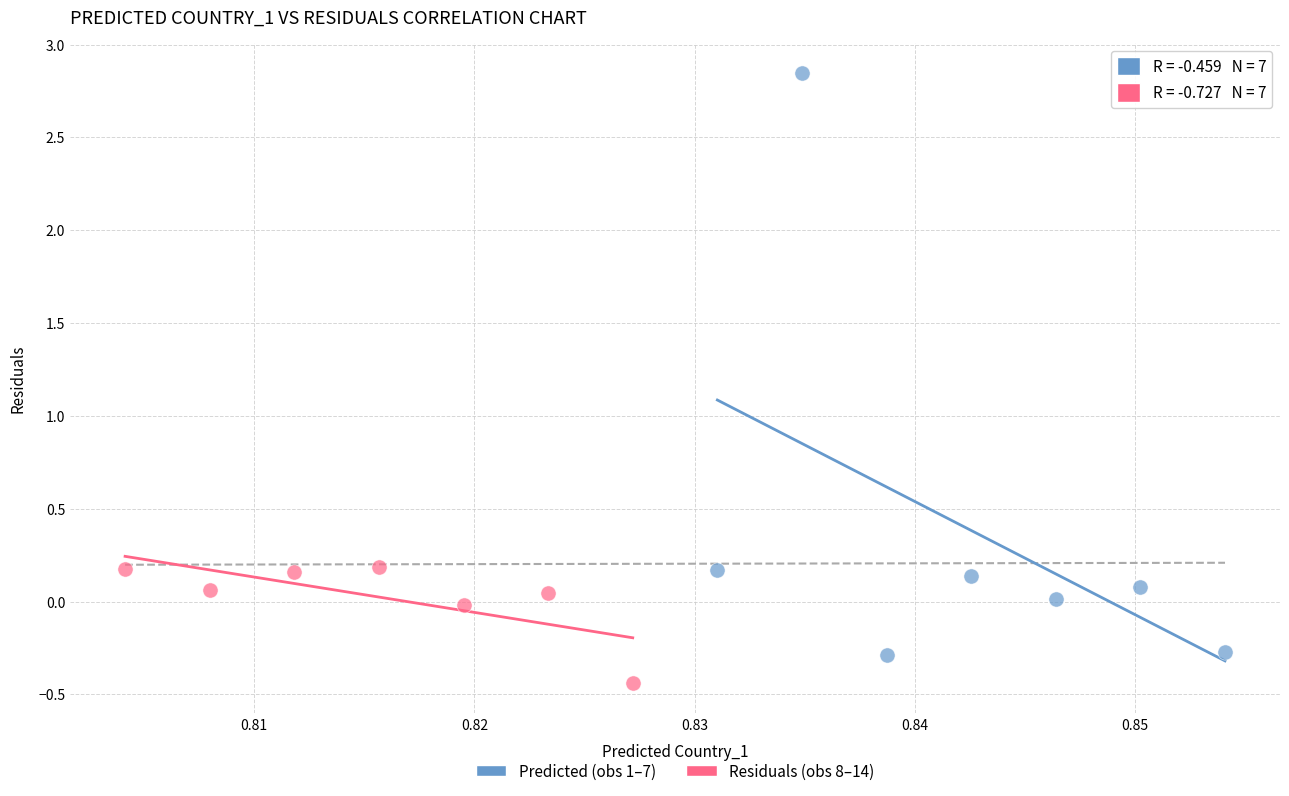

Which series reaches the maximum Y coordinate?

Predicted (obs 1–7)